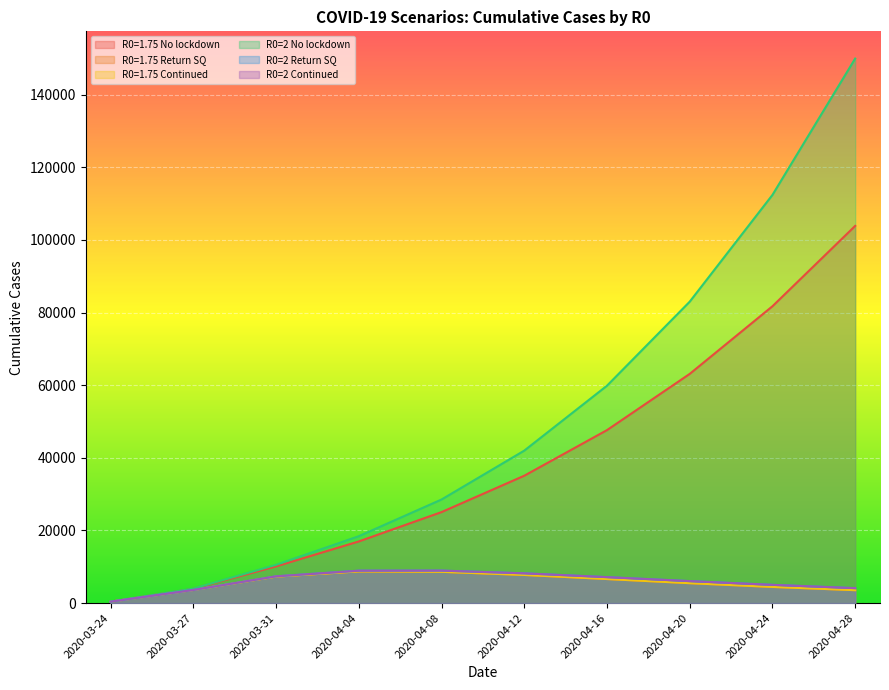

Is the value of R0=1.75 No lockdown at 2020-04-12 greater than the value of R0=2 No lockdown at 2020-04-28?

No